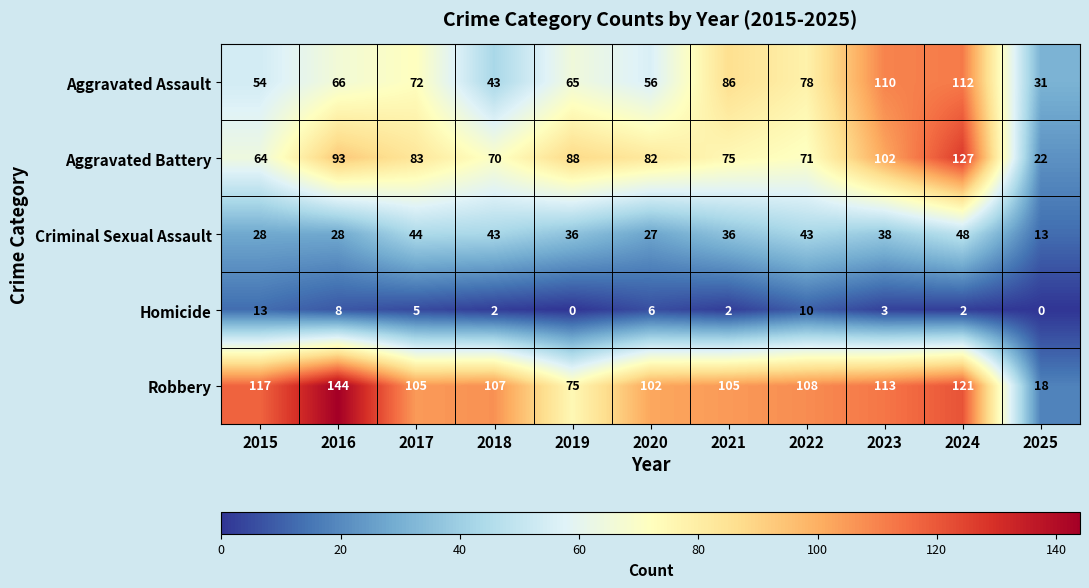

What is the highest value of the Robbery series?

144